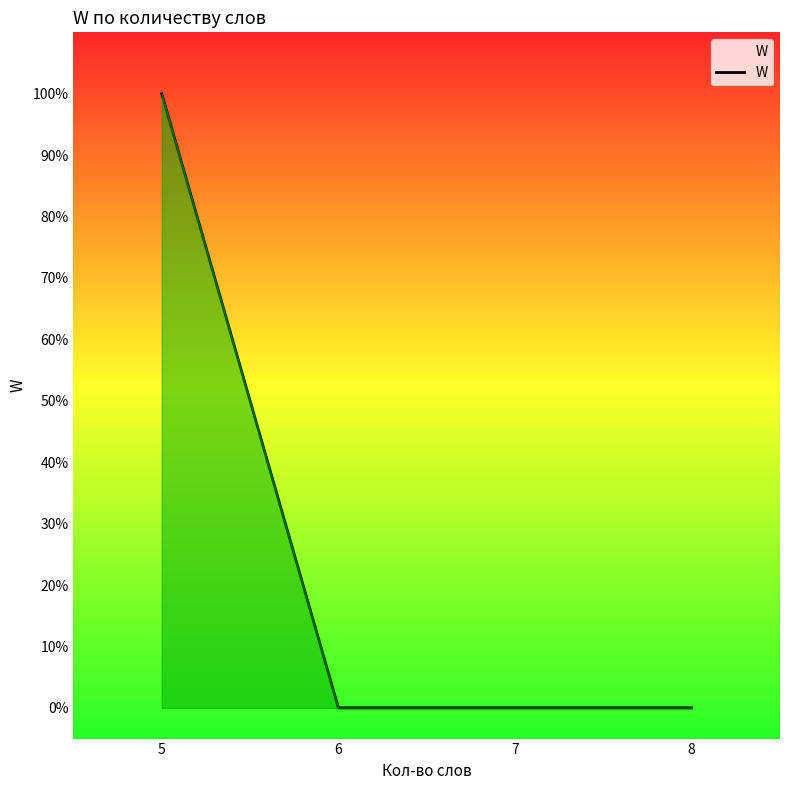

Does the chart display data point markers on the line(s)?

No